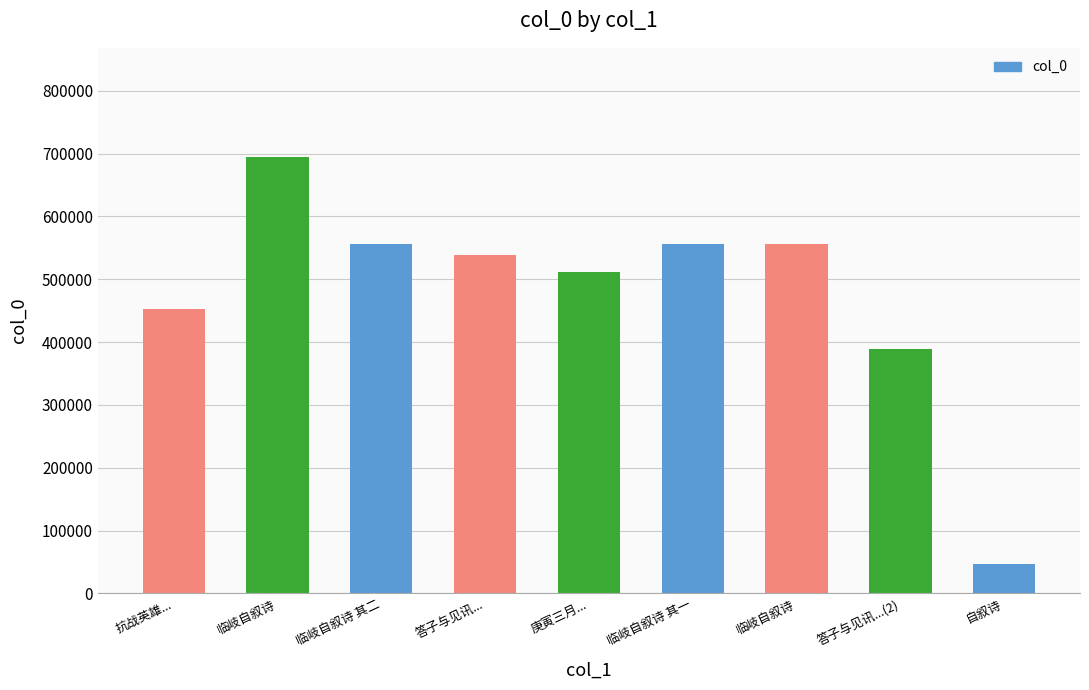

Count the number of data series in this chart.

1